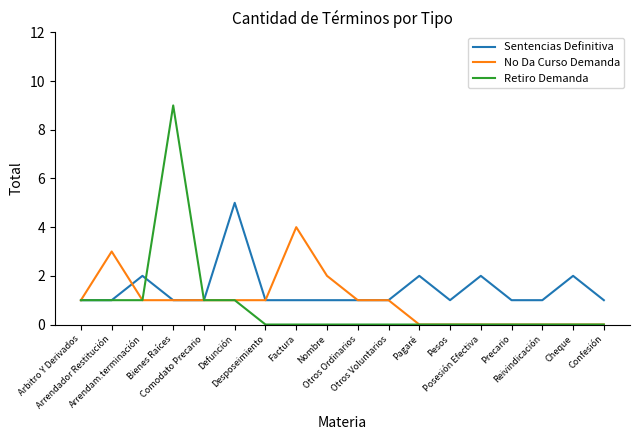

True or false: Retiro Demanda has a value of 1 at Defunción.

True